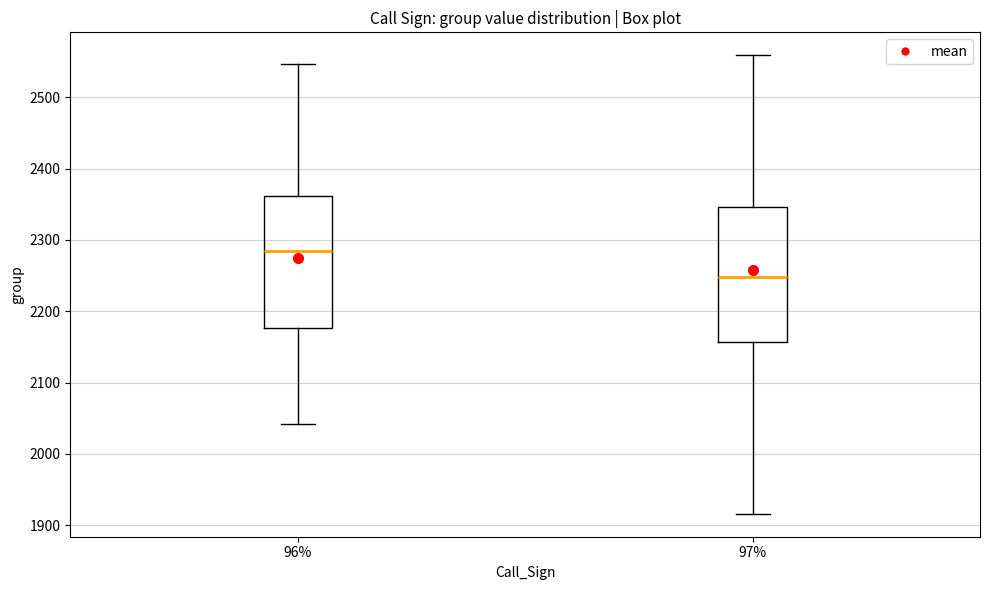

Reading left to right, transcribe this box plot: for each box, give where its median line is, the range the box spans, and where its two whiskers end, as read against the y-axis. The values are not printed on the chart, so give them approximately, as read against the axis.

96%: median 2290, box 2180 to 2360, whiskers 2040 to 2550
97%: median 2250, box 2160 to 2350, whiskers 1920 to 2560